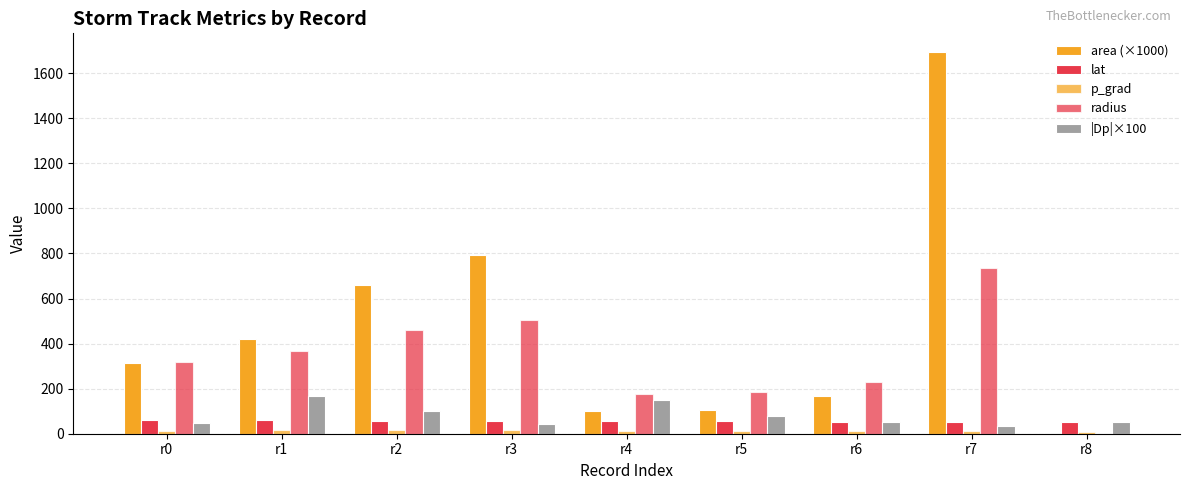

How many series are shown in this chart?

5